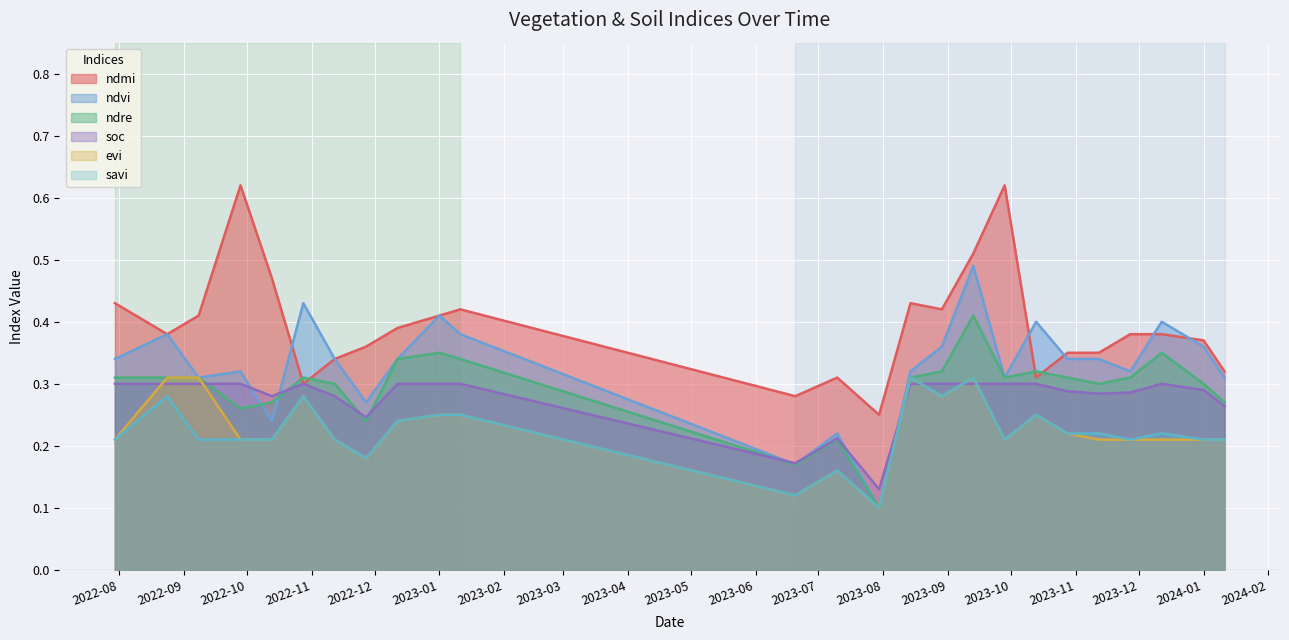

How many ndre values are between 0 and 1?

25